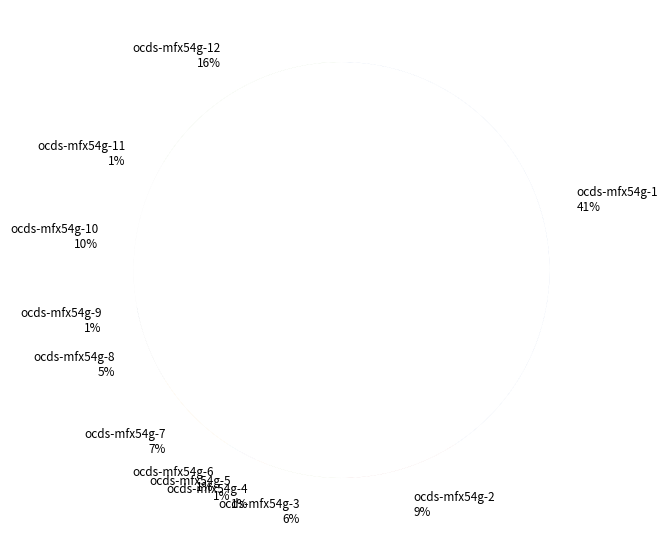

What is the ratio of the value at ocds-mfx54g-5 to the value at ocds-mfx54g-9?

1.5